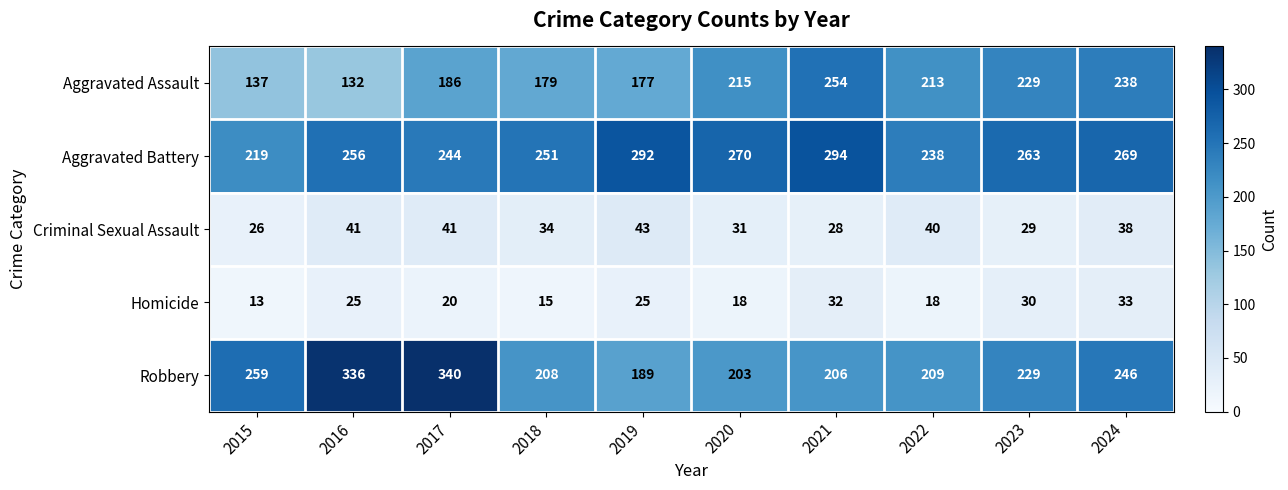

Which series has the largest total across all categories?

Aggravated Battery